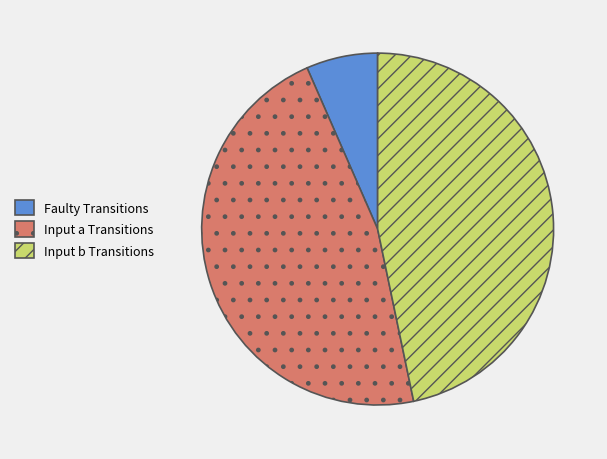

The Input a Transitions slice represents 47% of the pie. True or false?

True